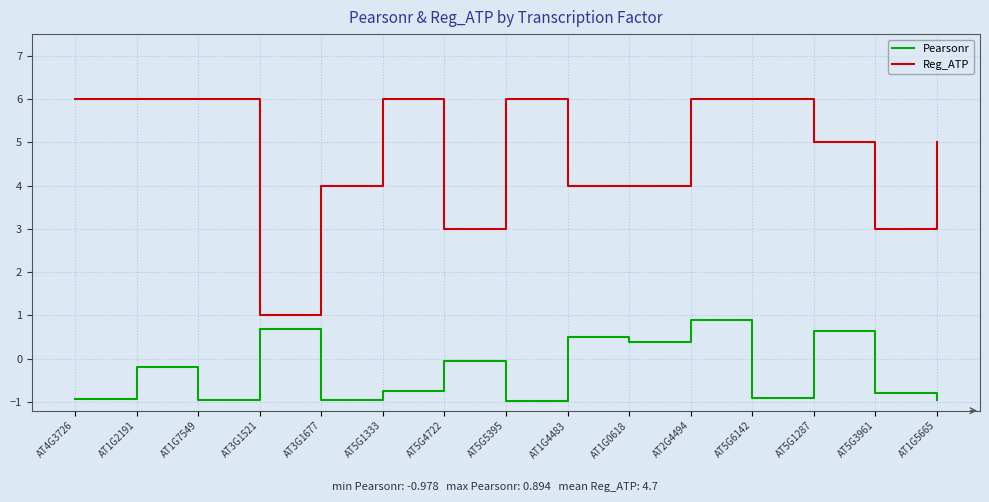

What position from the right is AT2G4494?

5